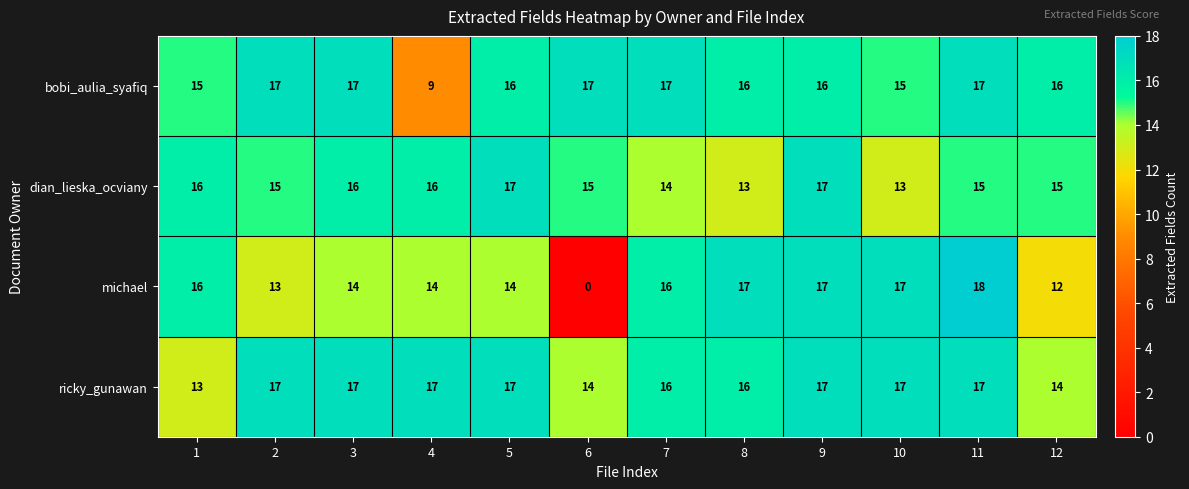

Which series has the largest range (max minus min)?

michael